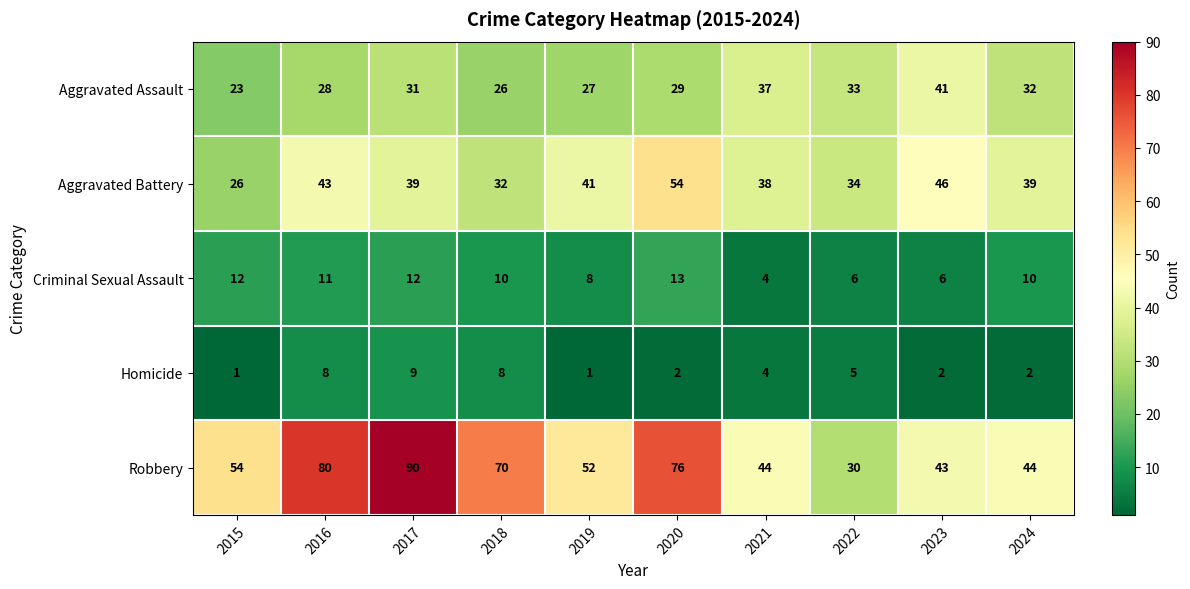

What value does the Aggravated Assault series have at 2022?

33